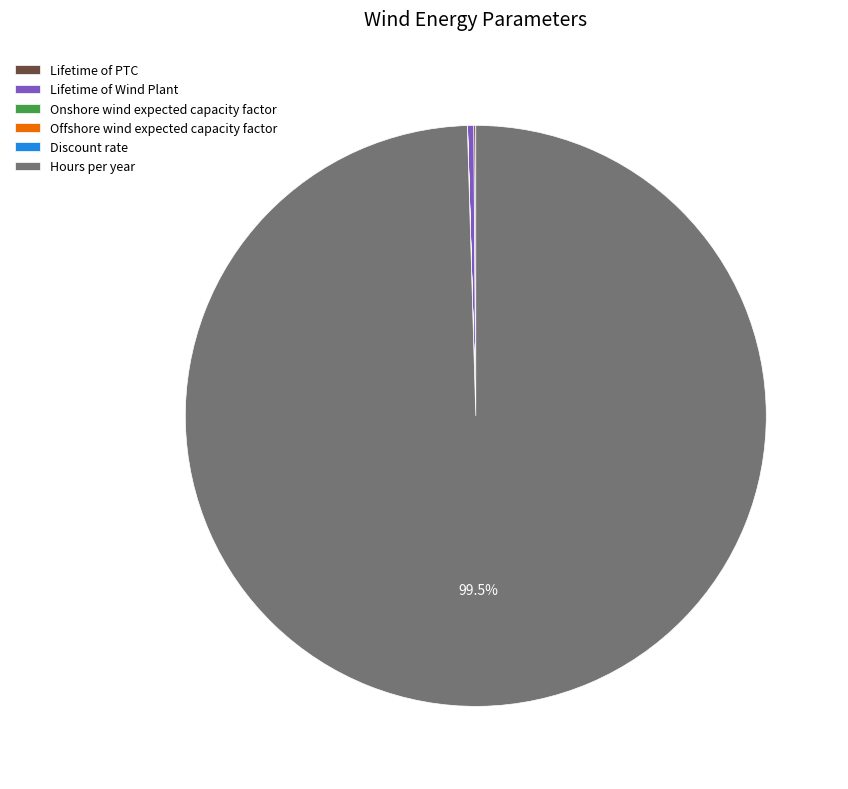

Which slice is the largest?

Hours per year